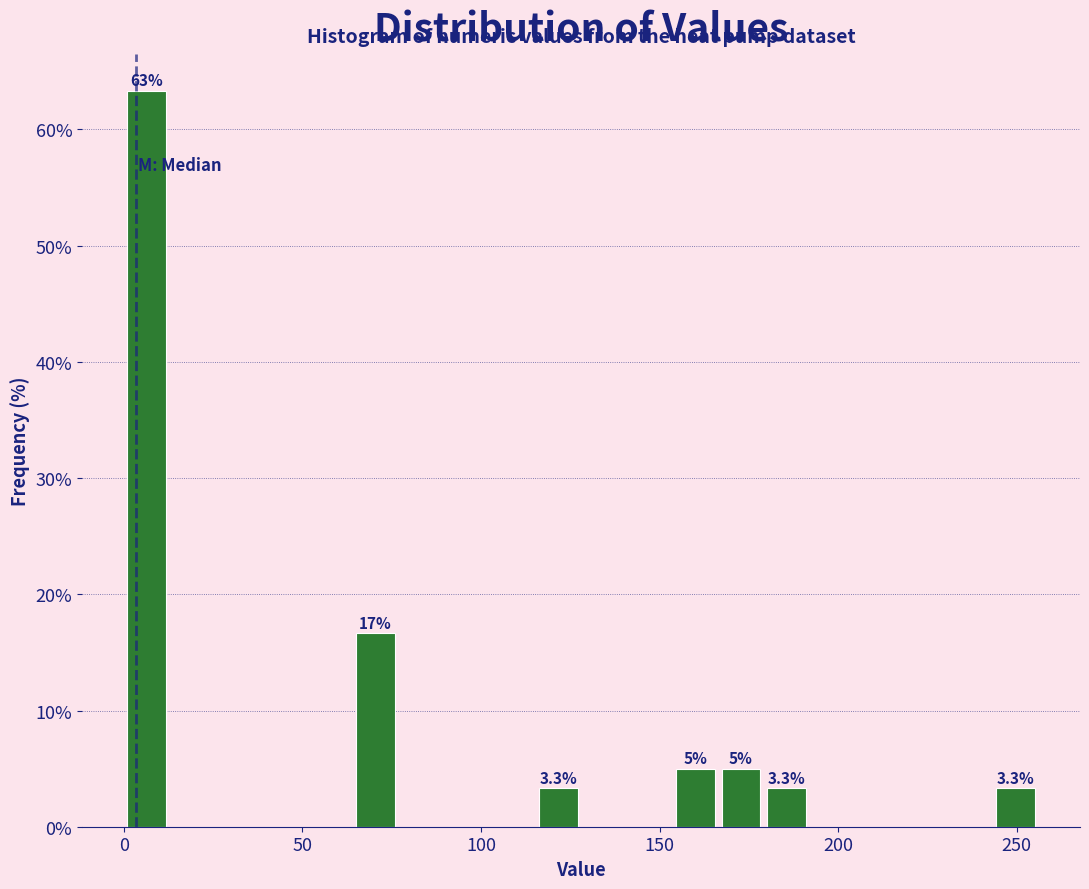

Read against the x-axis, roughly where is the centre of the tallest bar?

5